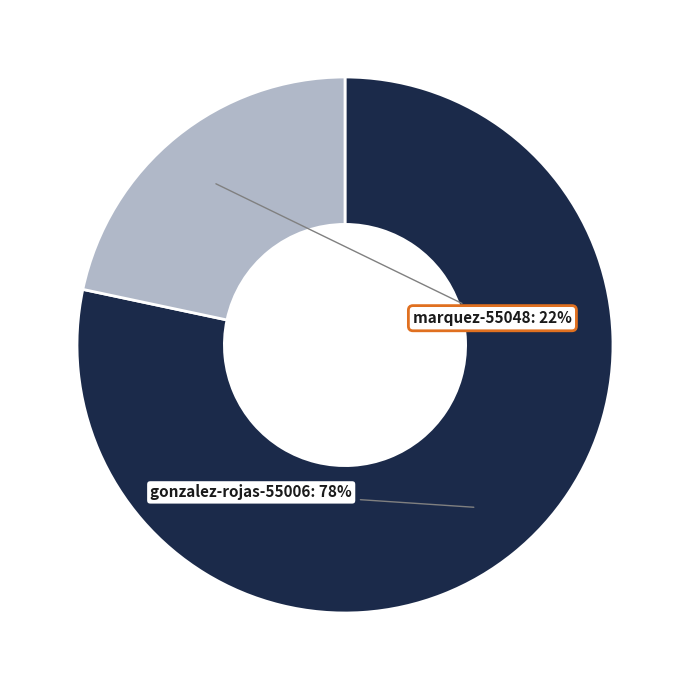

To the nearest percent, what is the average slice percentage?

50%